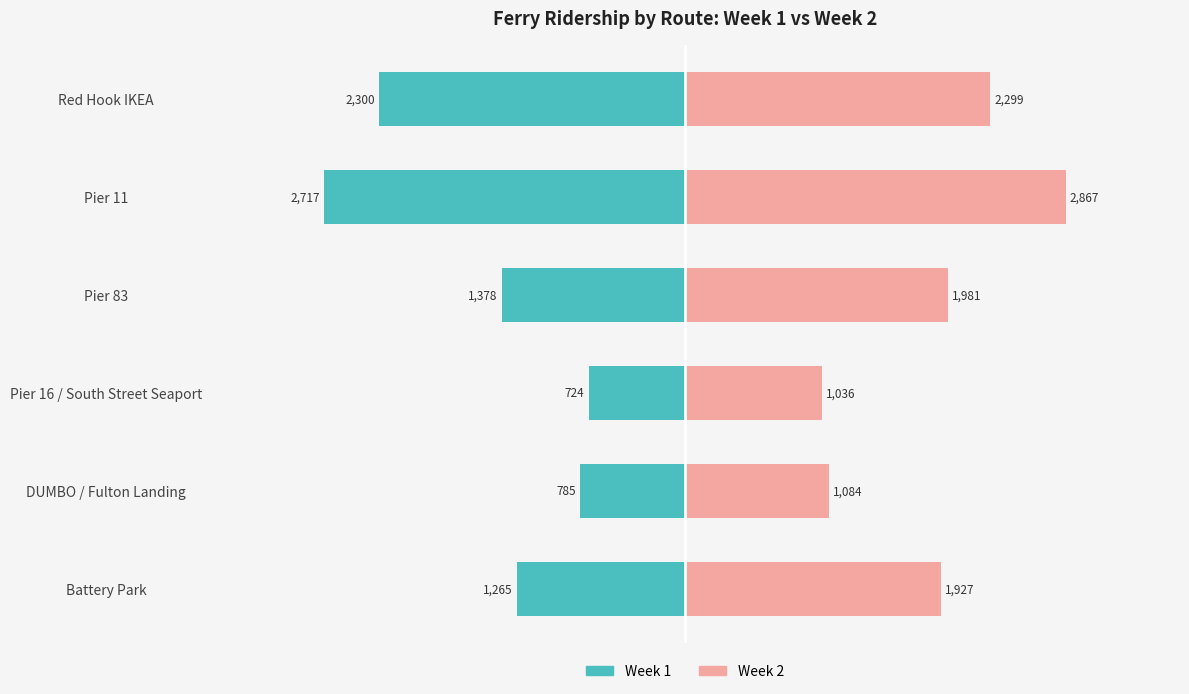

What are all the series names shown in the legend?

Week 1, Week 2